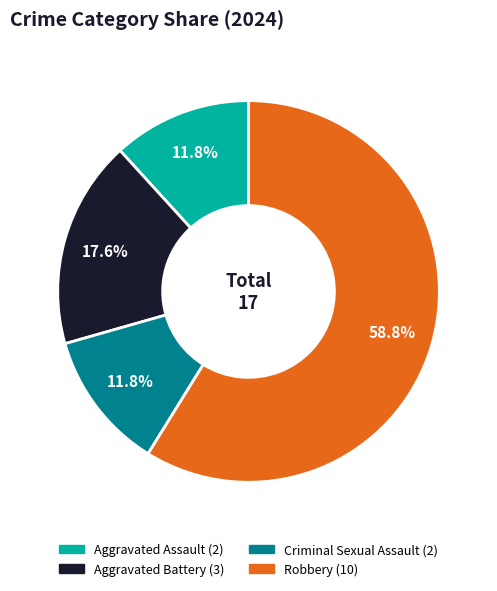

Which slice is the largest?

Robbery